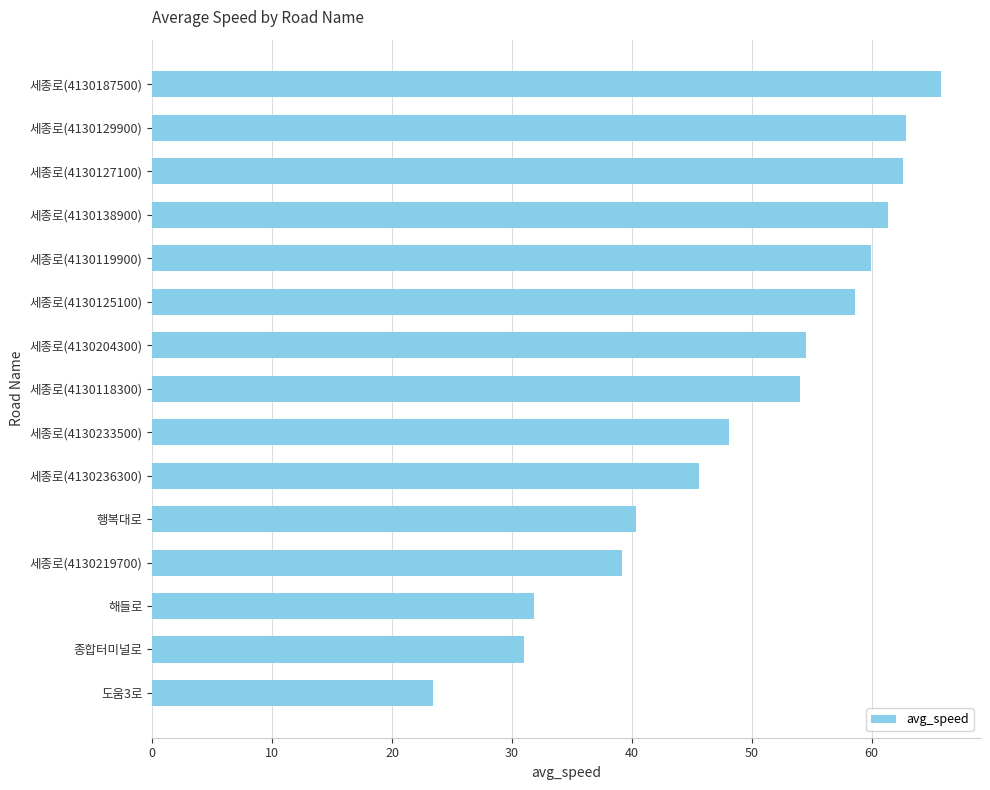

What is the greatest value displayed?

65.8